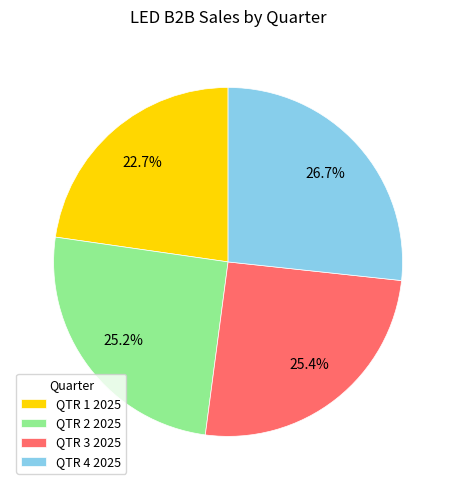

To the nearest percent, what is the average slice percentage?

25%